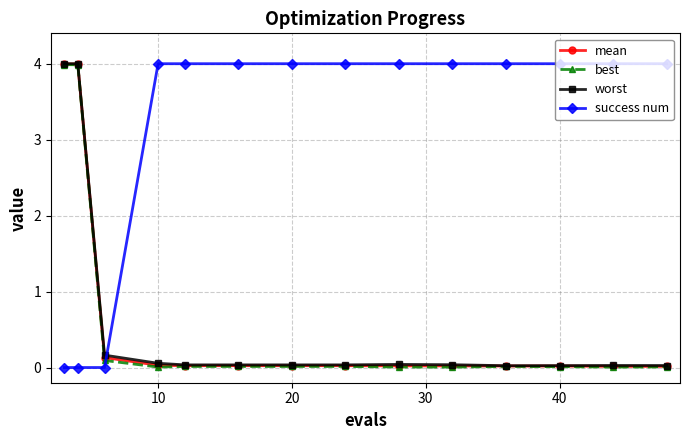

What is the maximum value shown in the chart?

4.0